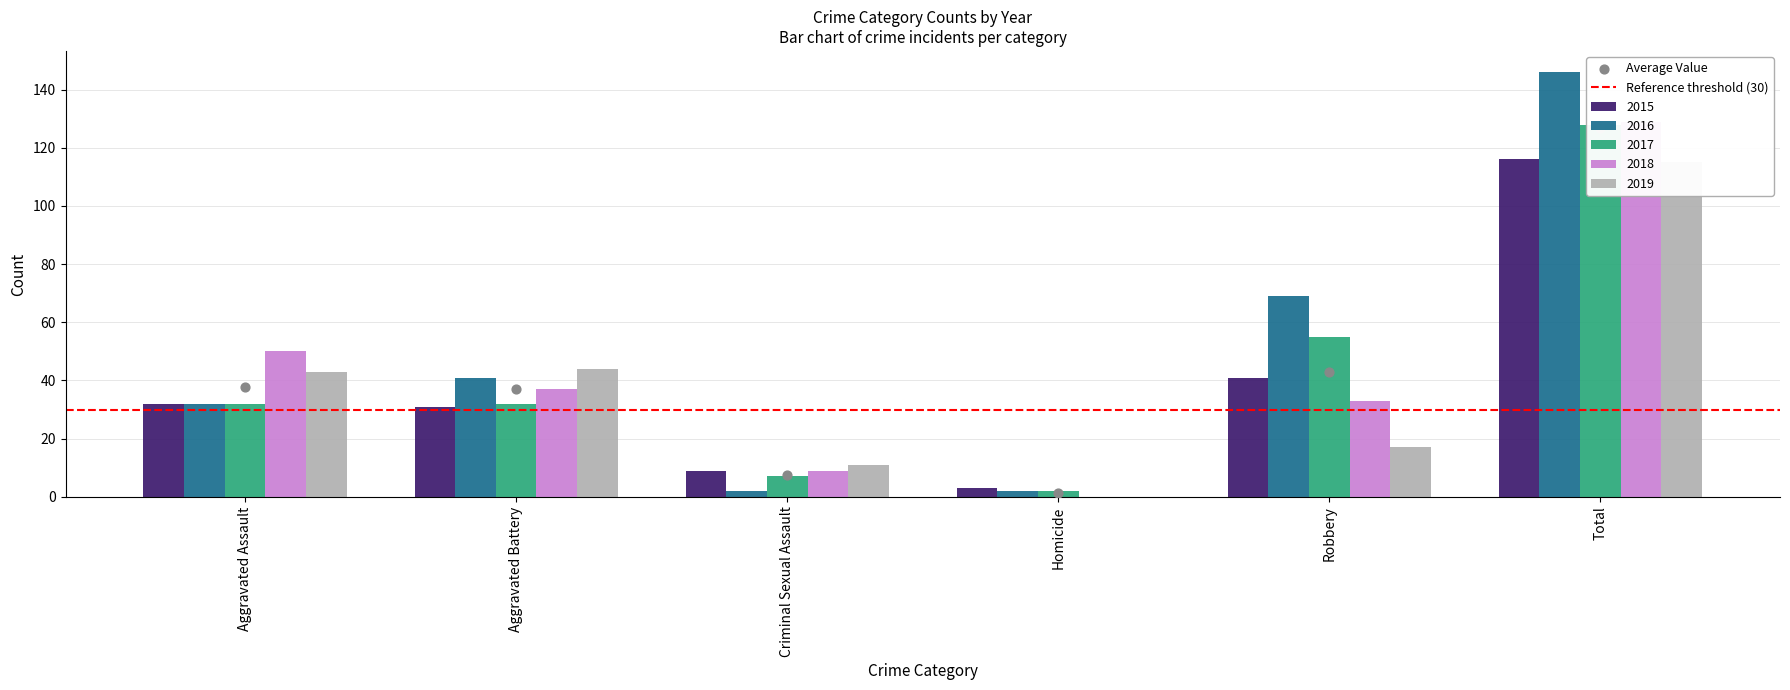

What are all the series names shown in the legend?

2015, 2016, 2017, 2018, 2019